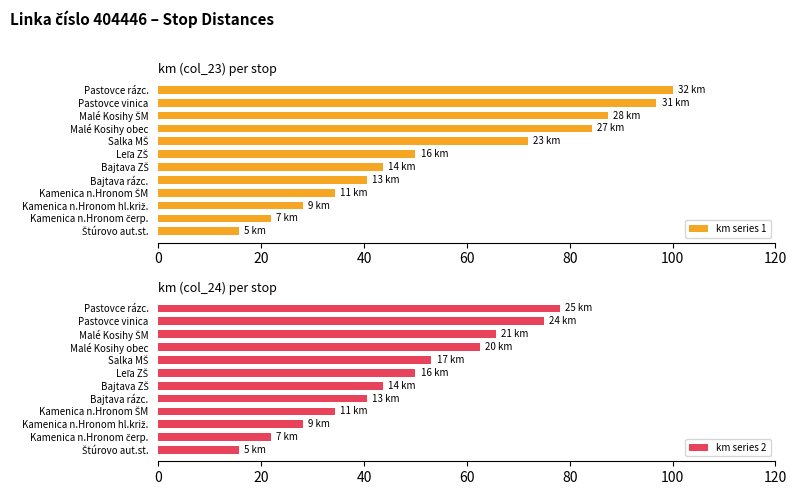

What is the approximate value of km series 2 at Pastovce rázc.?

78.1